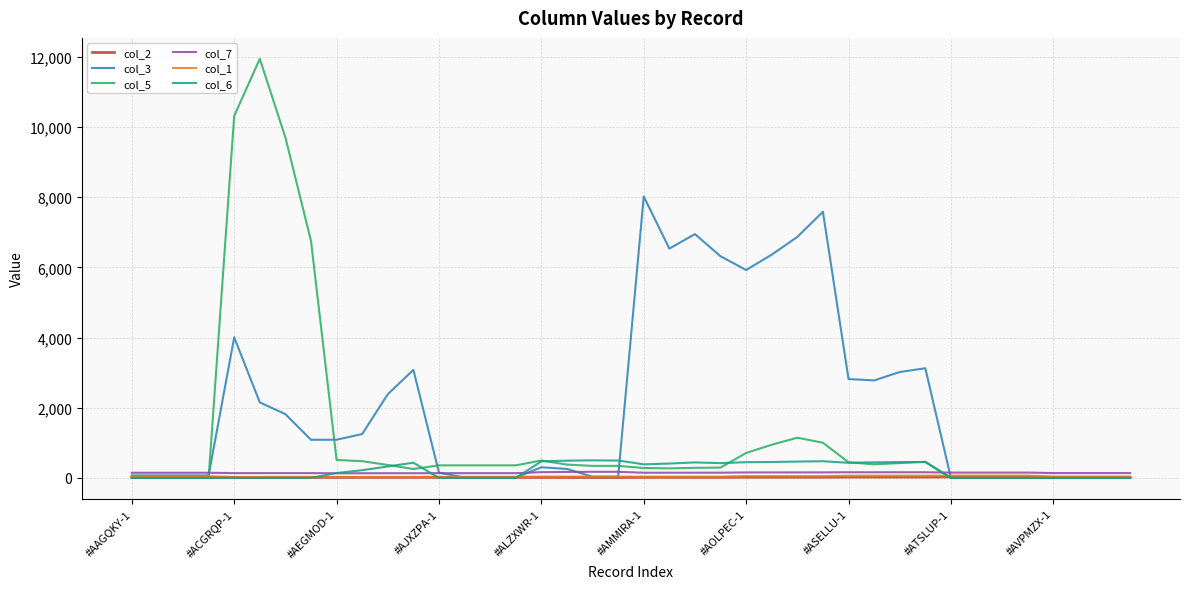

Which series has the largest total across all categories?

col_3